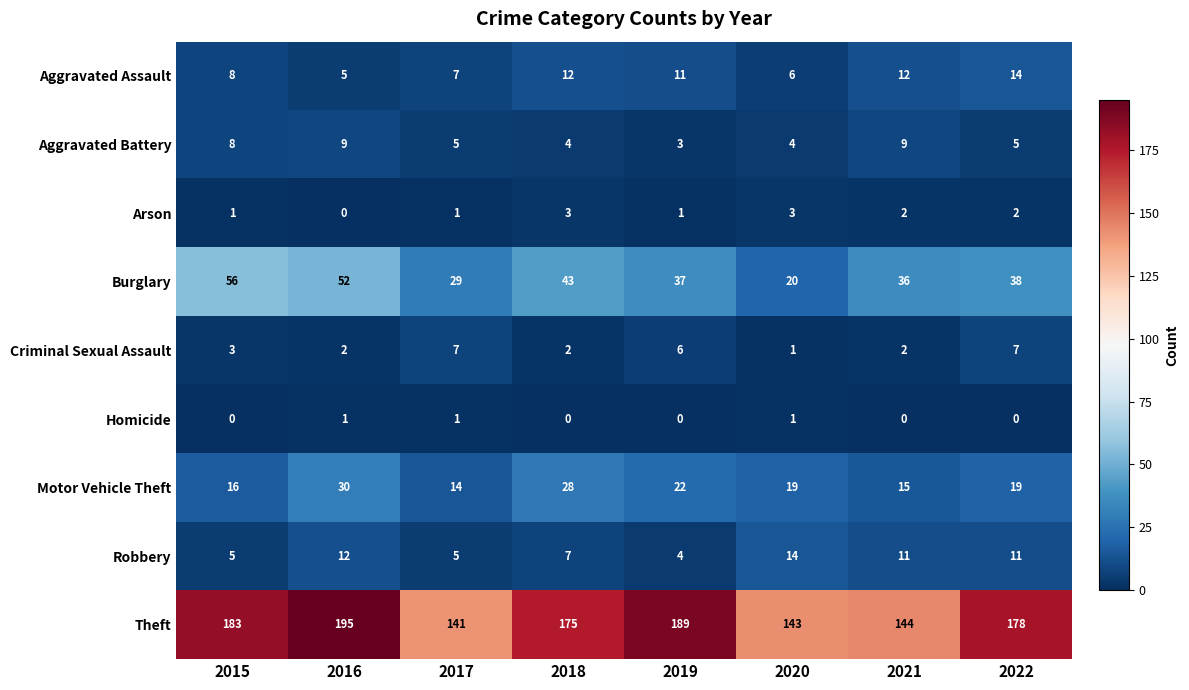

Which series changed the most between 2019 and 2022?

Theft